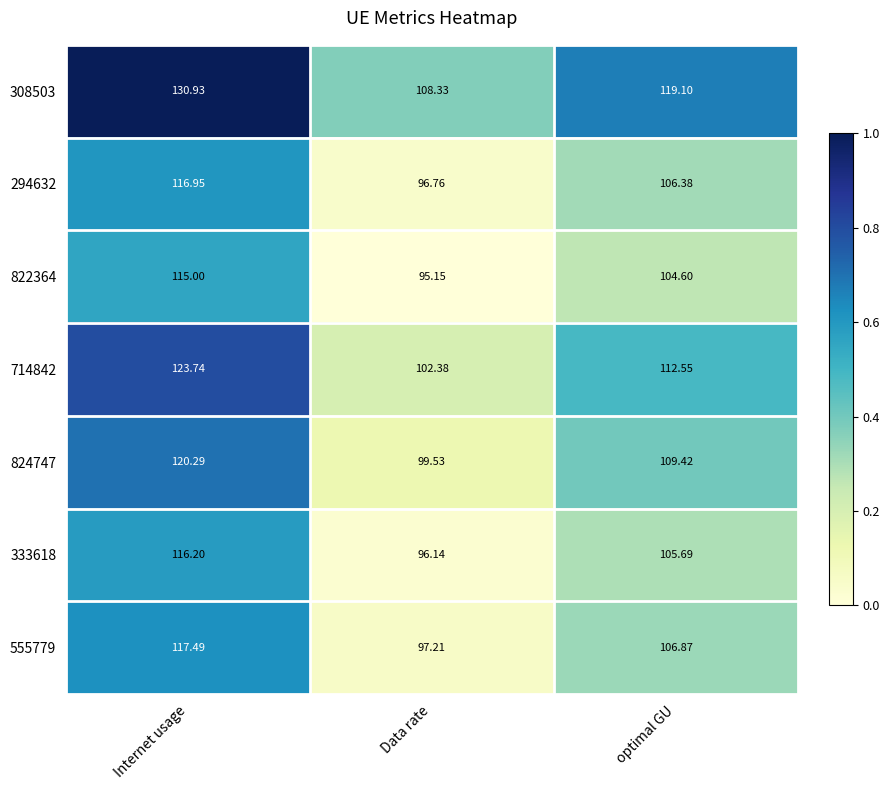

What is the spread (max minus min) of values at optimal GU?

14.5